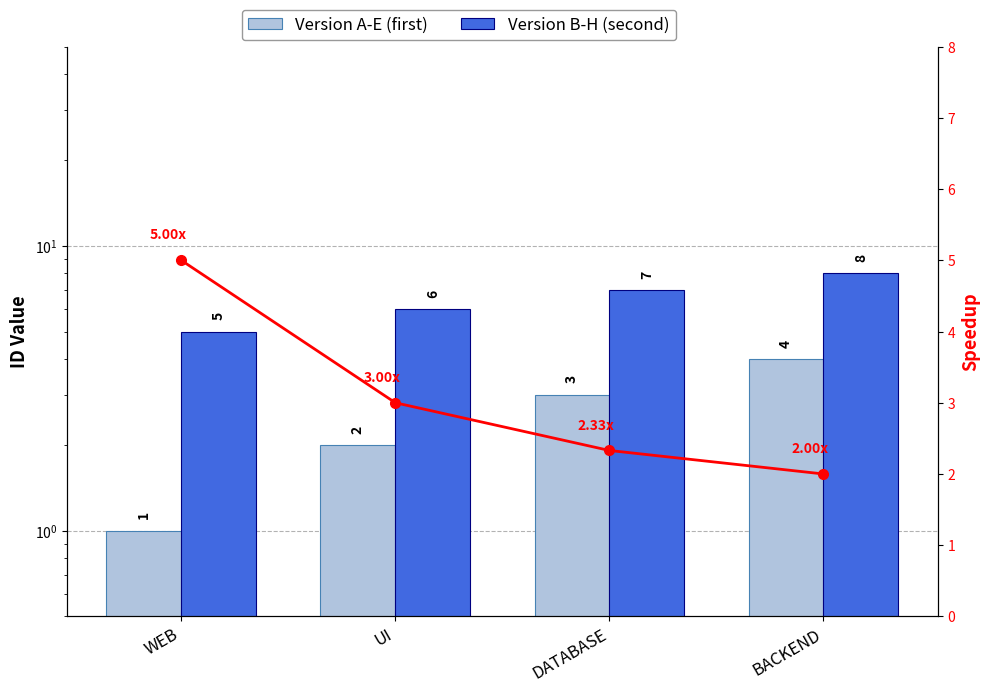

Does the chart contain stacked bars?

No